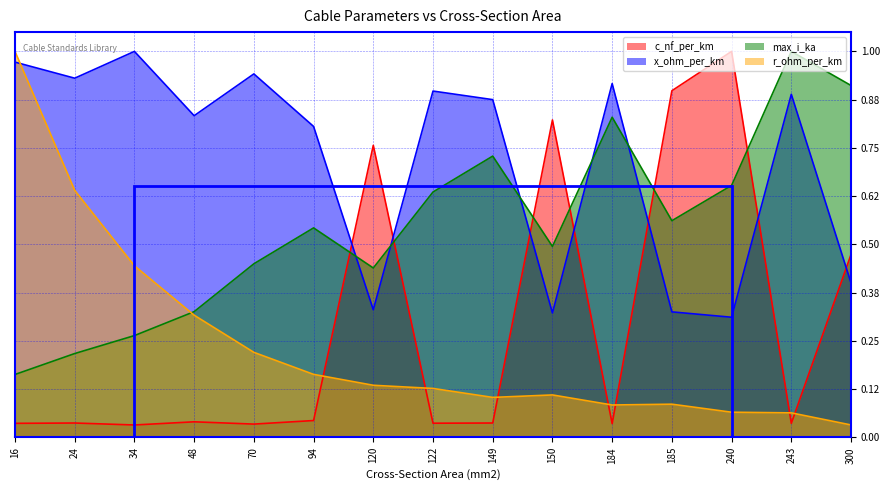

What is the average value of the r_ohm_per_km series?

0.2